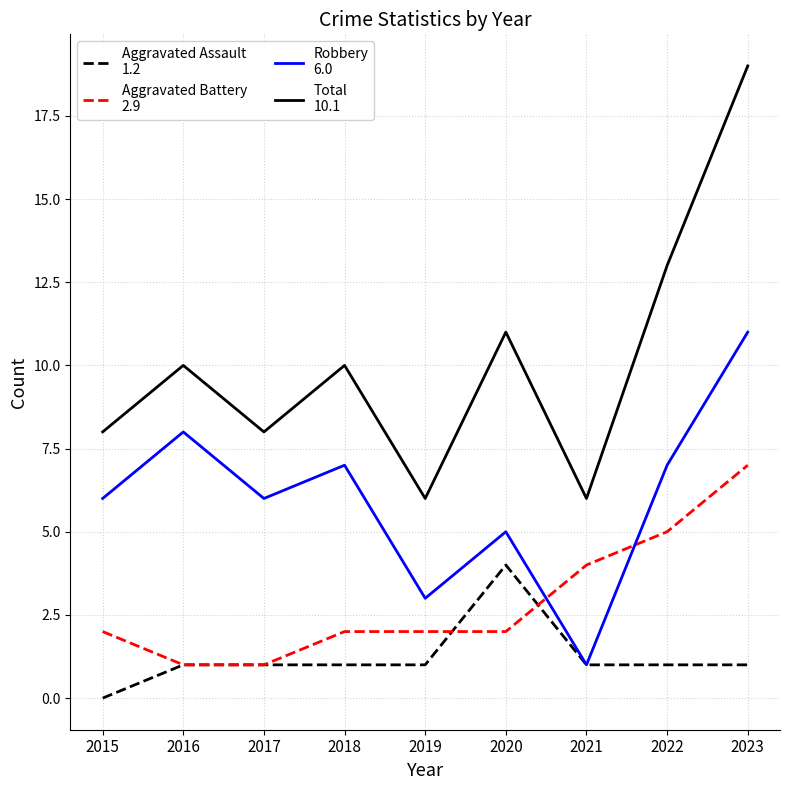

What is the greatest value displayed?

19